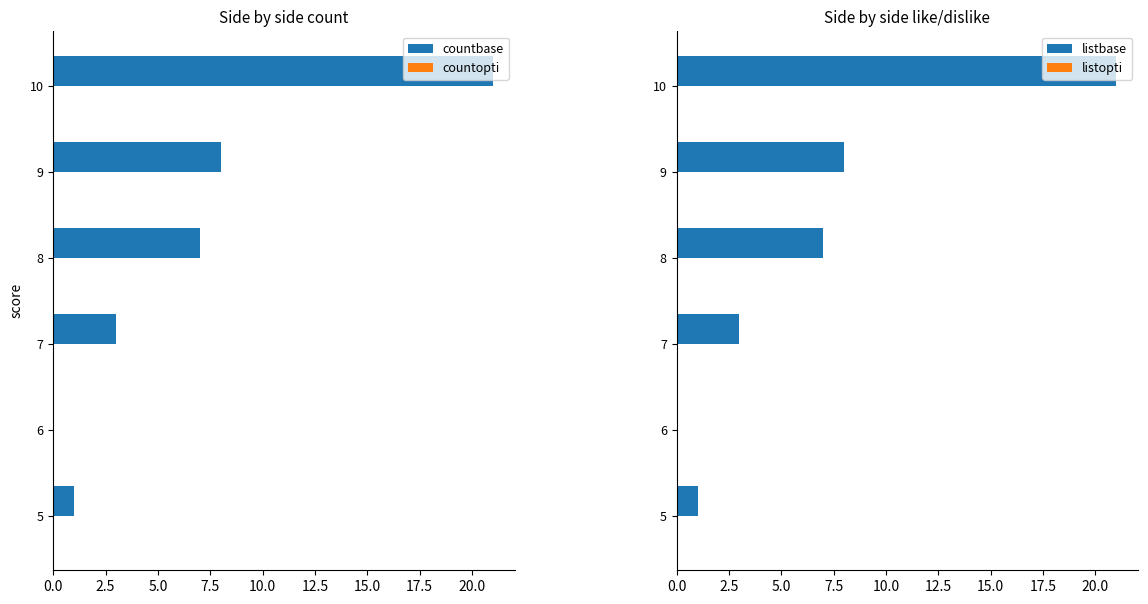

What is the sum of all countbase values?

40